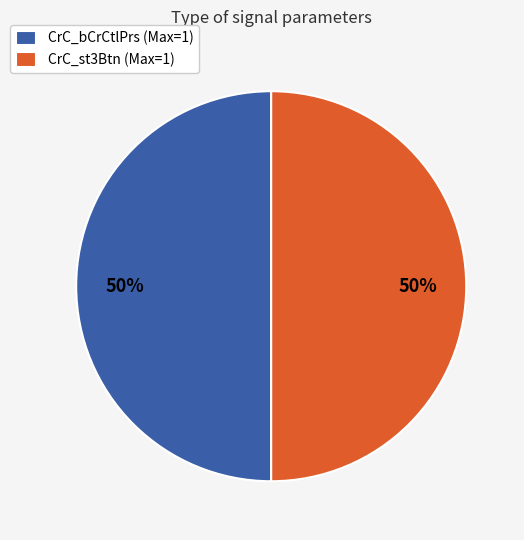

Combined, do CrC_bCrCtlPrs (Max=1) and CrC_st3Btn (Max=1) account for over 50%?

Yes